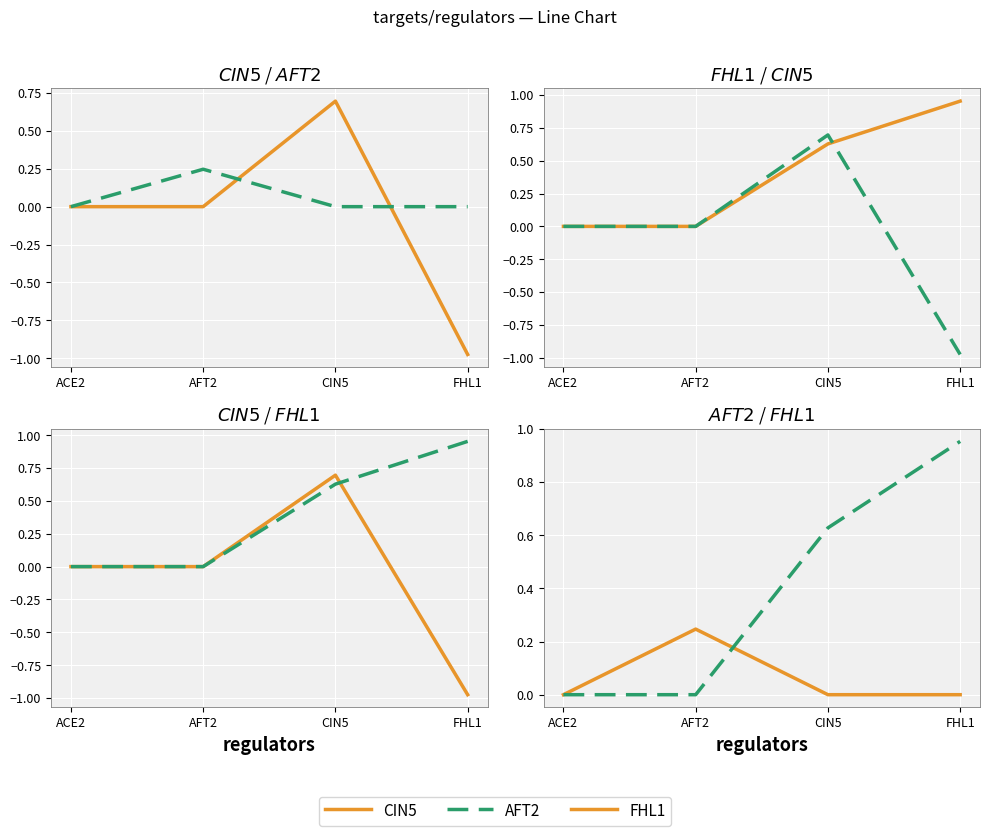

What is the difference between the maximum and second lowest values in the FHL1 series?

1.0